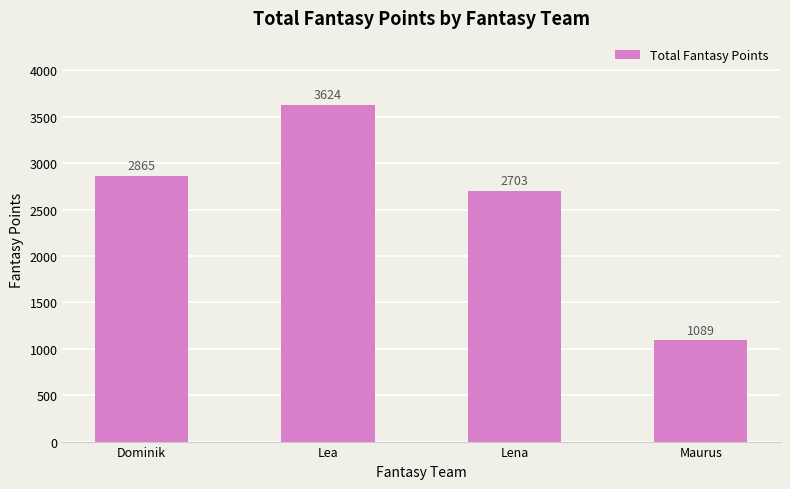

What is the value of the 4th bar from the left?

1089